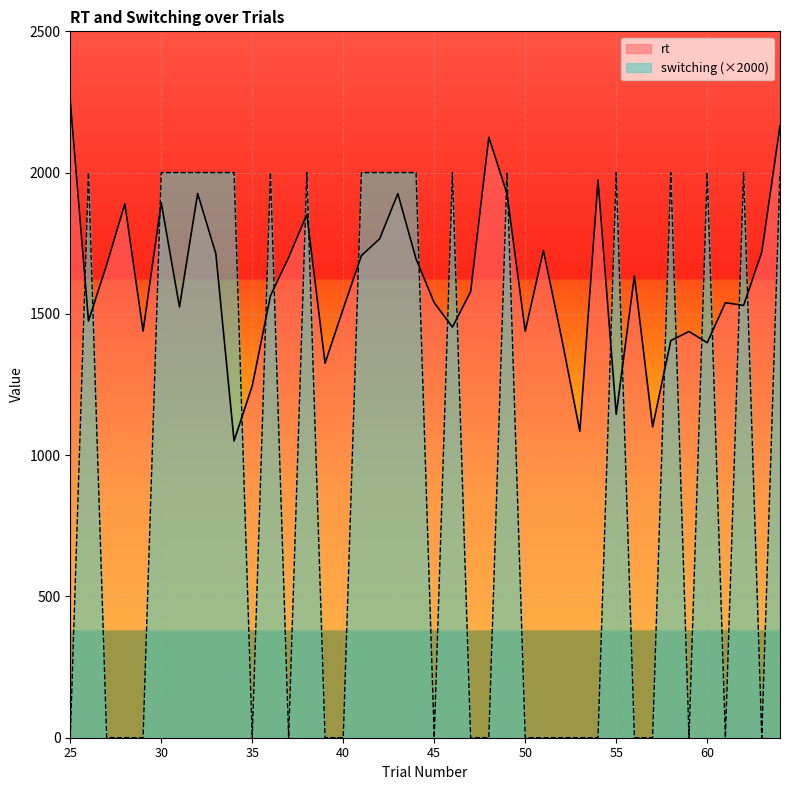

Reading left to right, transcribe all the data shown in this chart.

rt: 2253.4	1475.2	1673.9	1889.6	1439.0	1892.9	1524.6	1926.2	1712.7	1050.6	1245.9	1564.1	1699.9	1852.1	1325.5	1518.4	1706.3	1765.6	1925.6	1694.4	1539.3	1453.3	1578.7	2125.1	1924.9	1439.1	1724.5	1414.1	1084.8	1973.5	1144.4	1634.7	1100.3	1405.4	1437.8	1397.9	1539.6	1530.0	1718.7	2165.7
switching: 0.0	2000.0	0.0	0.0	0.0	2000.0	2000.0	2000.0	2000.0	2000.0	0.0	2000.0	0.0	2000.0	0.0	0.0	2000.0	2000.0	2000.0	2000.0	0.0	2000.0	0.0	0.0	2000.0	0.0	0.0	0.0	0.0	0.0	2000.0	0.0	0.0	2000.0	0.0	2000.0	0.0	2000.0	0.0	2000.0